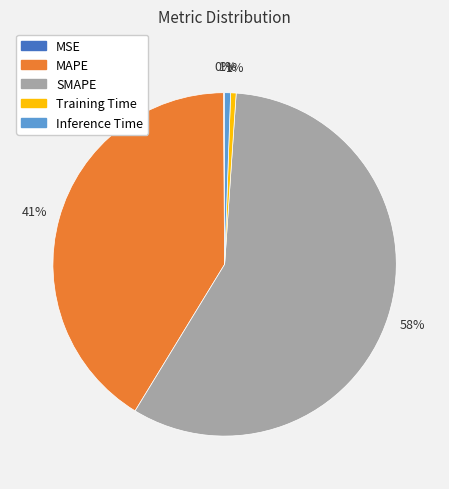

Which slice is the largest?

SMAPE